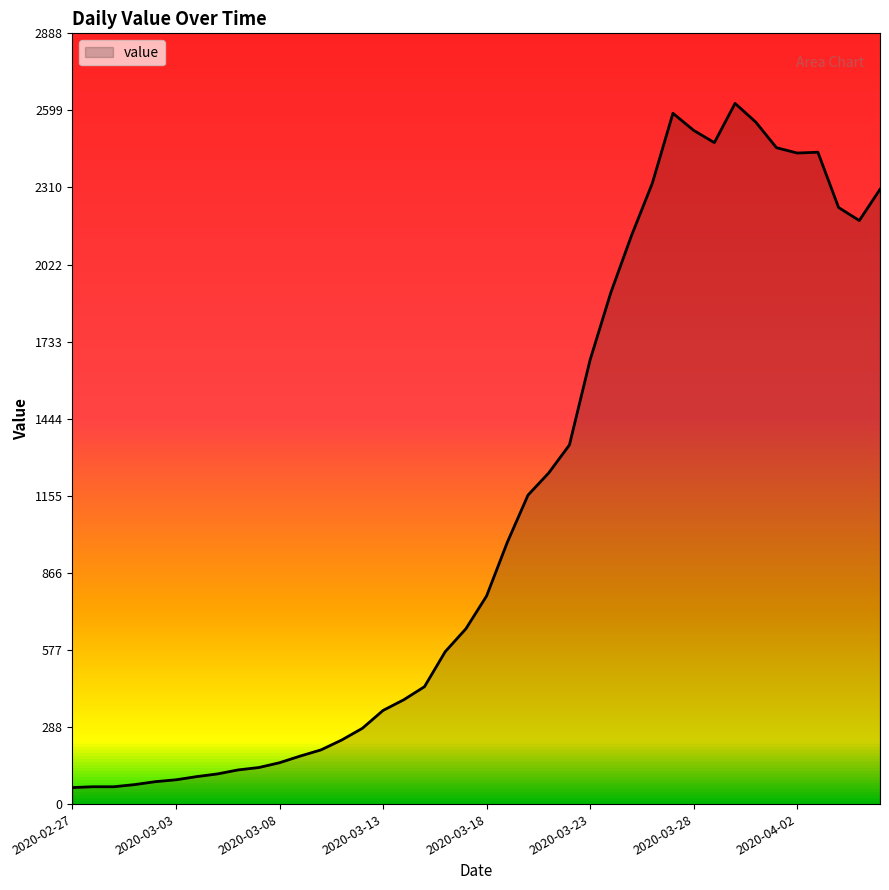

What is the difference between the maximum and minimum values?

2564